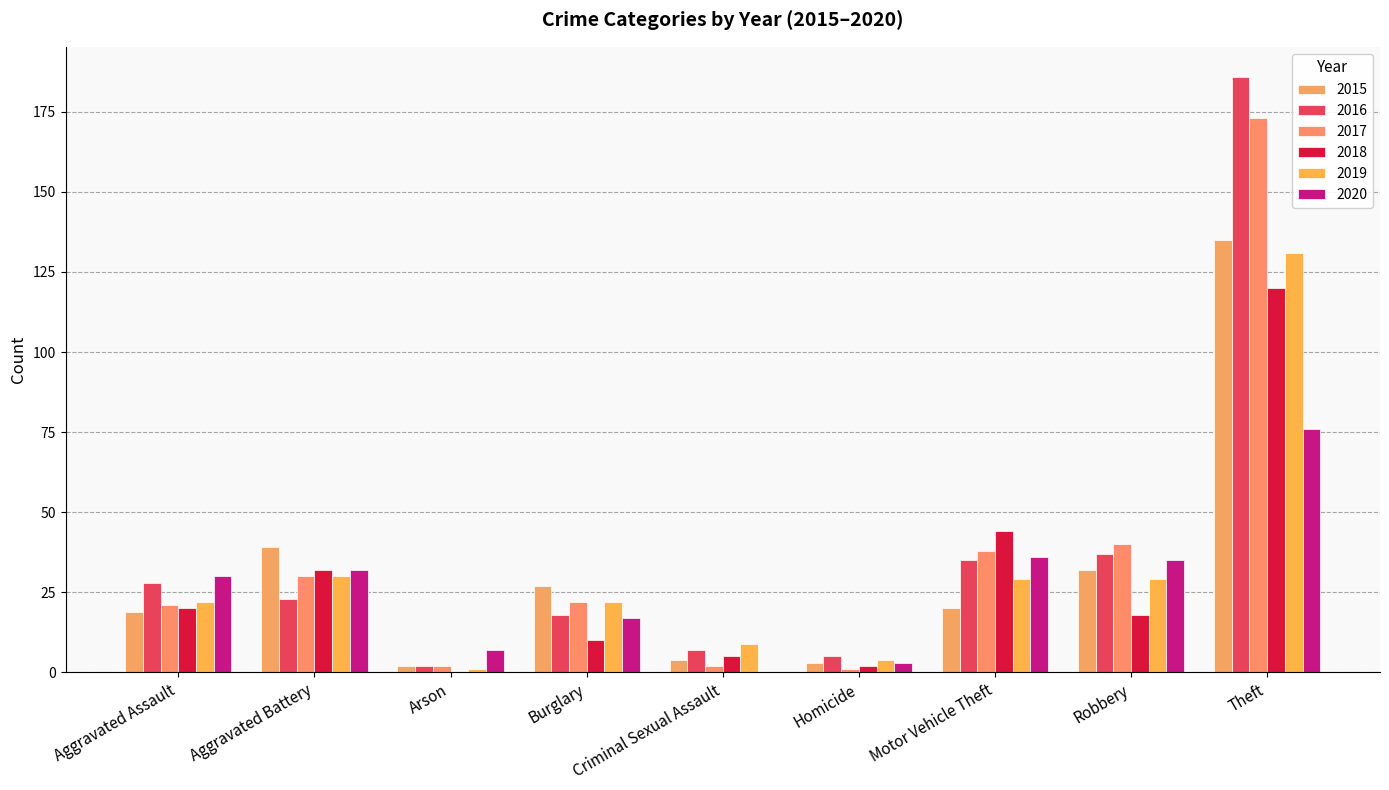

What is the difference between the 2020 values at Aggravated Assault and Aggravated Battery?

2